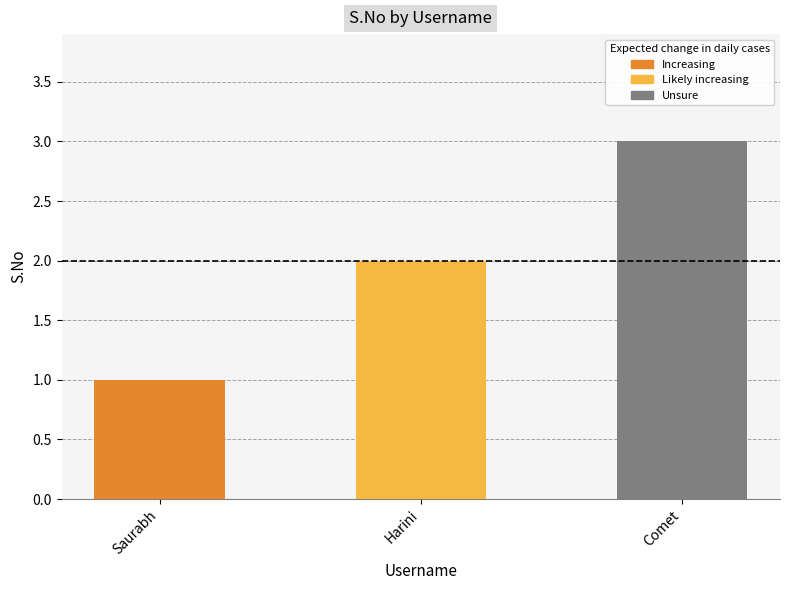

The value at Comet is 5. True or false?

False